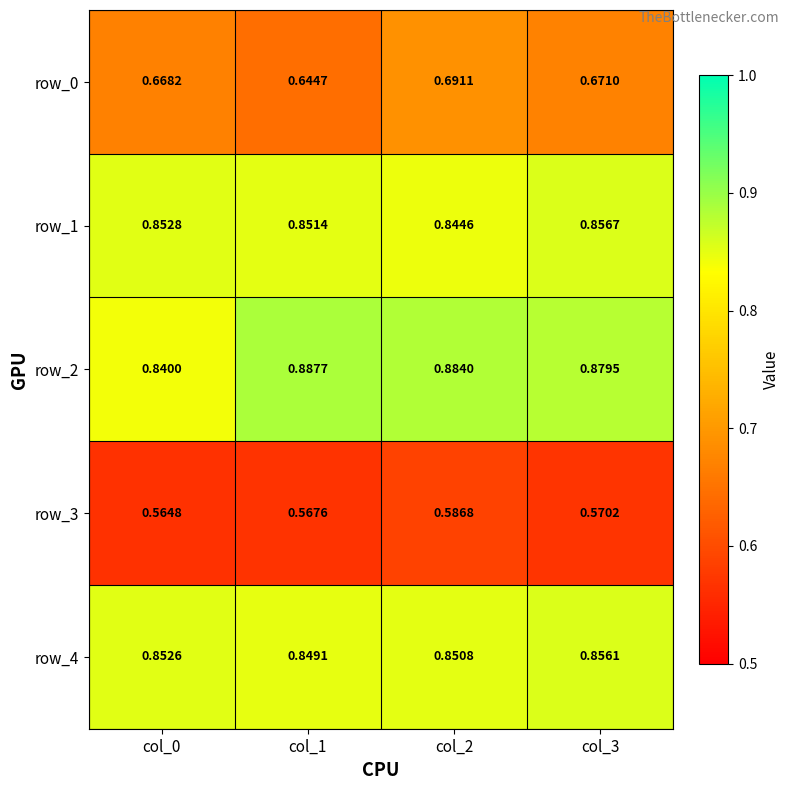

Which category has the lowest value across all series?

col_0